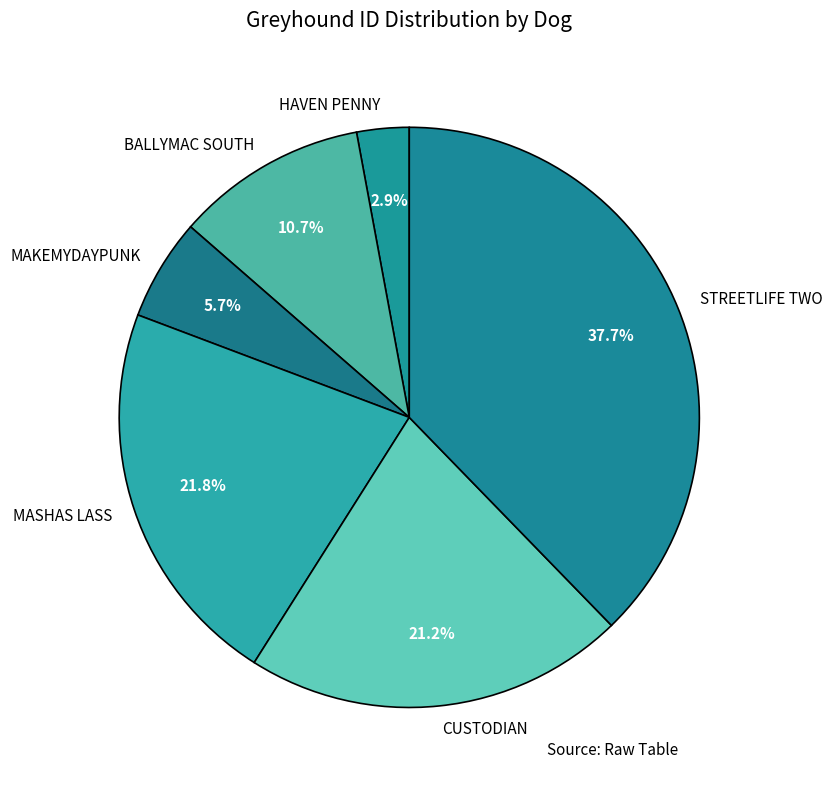

To the nearest percent, what is the difference between the largest and smallest slice percentages?

35%